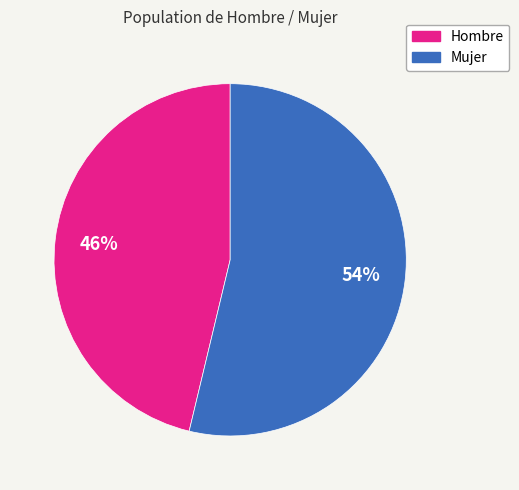

Rank the categories by value from lowest to highest.

Hombre, Mujer